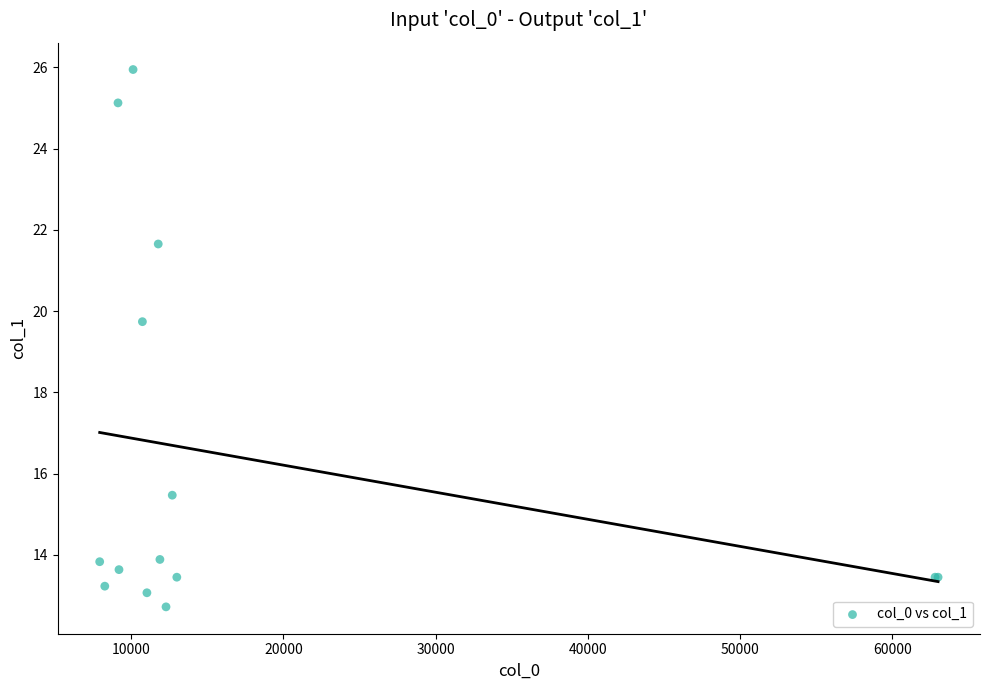

What Y value in the scatter plot is closest to 19?

19.7